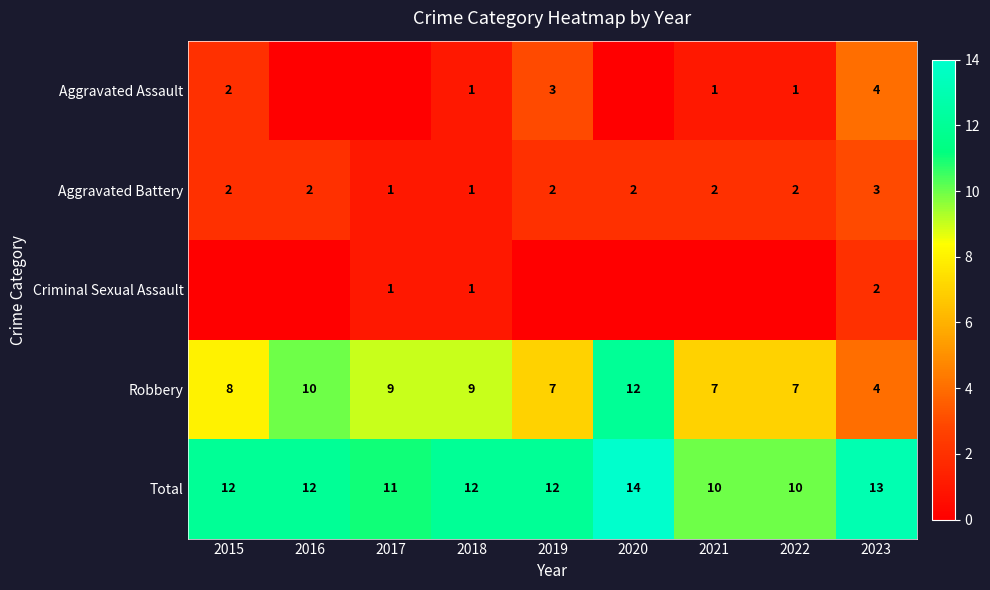

How many categories are shown in the chart?

9